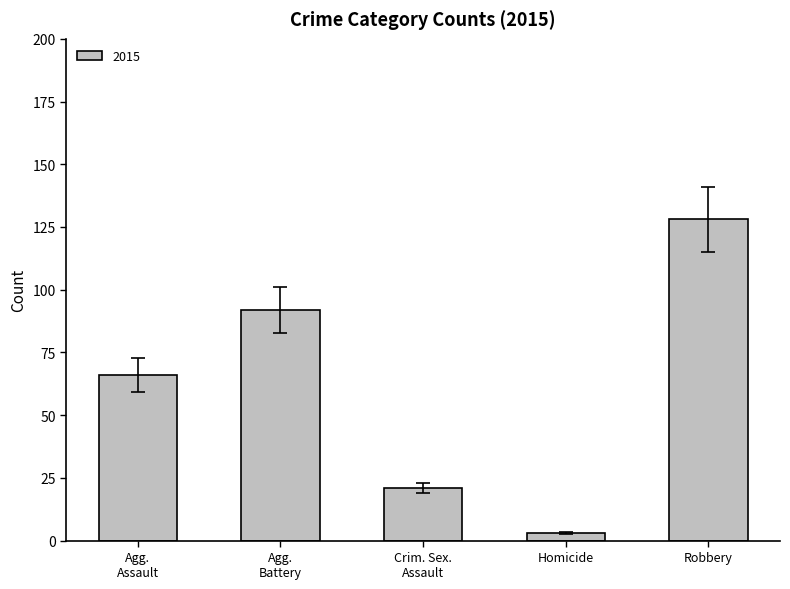

What is the greatest value displayed?

128